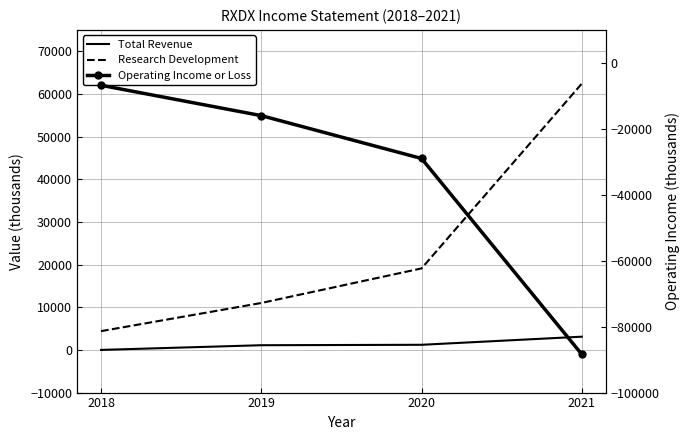

What is the difference between the maximum and minimum values in the Research Development series?

58000